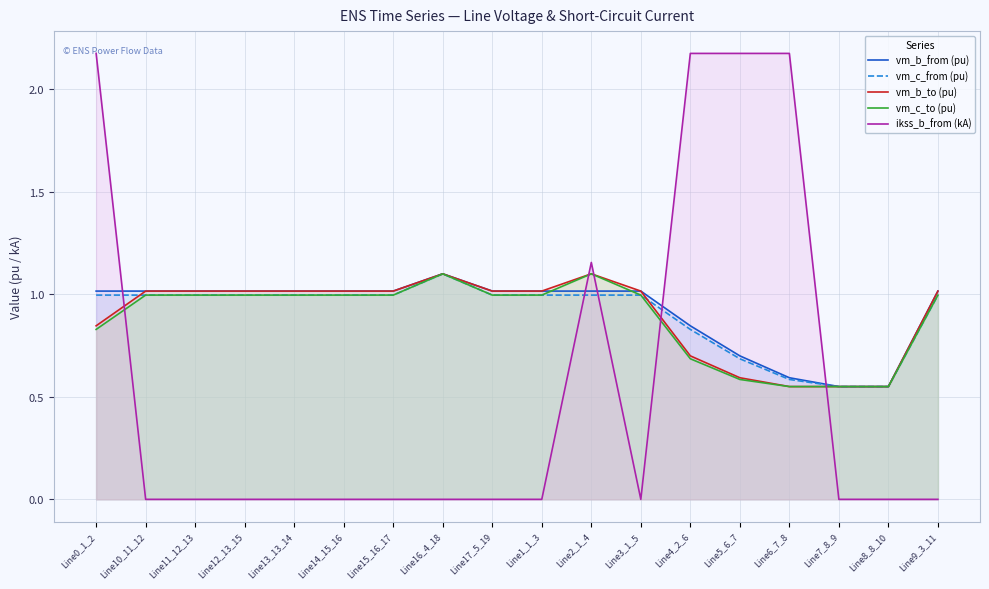

What is the average value of the vm_b_from (pu) series?

0.9